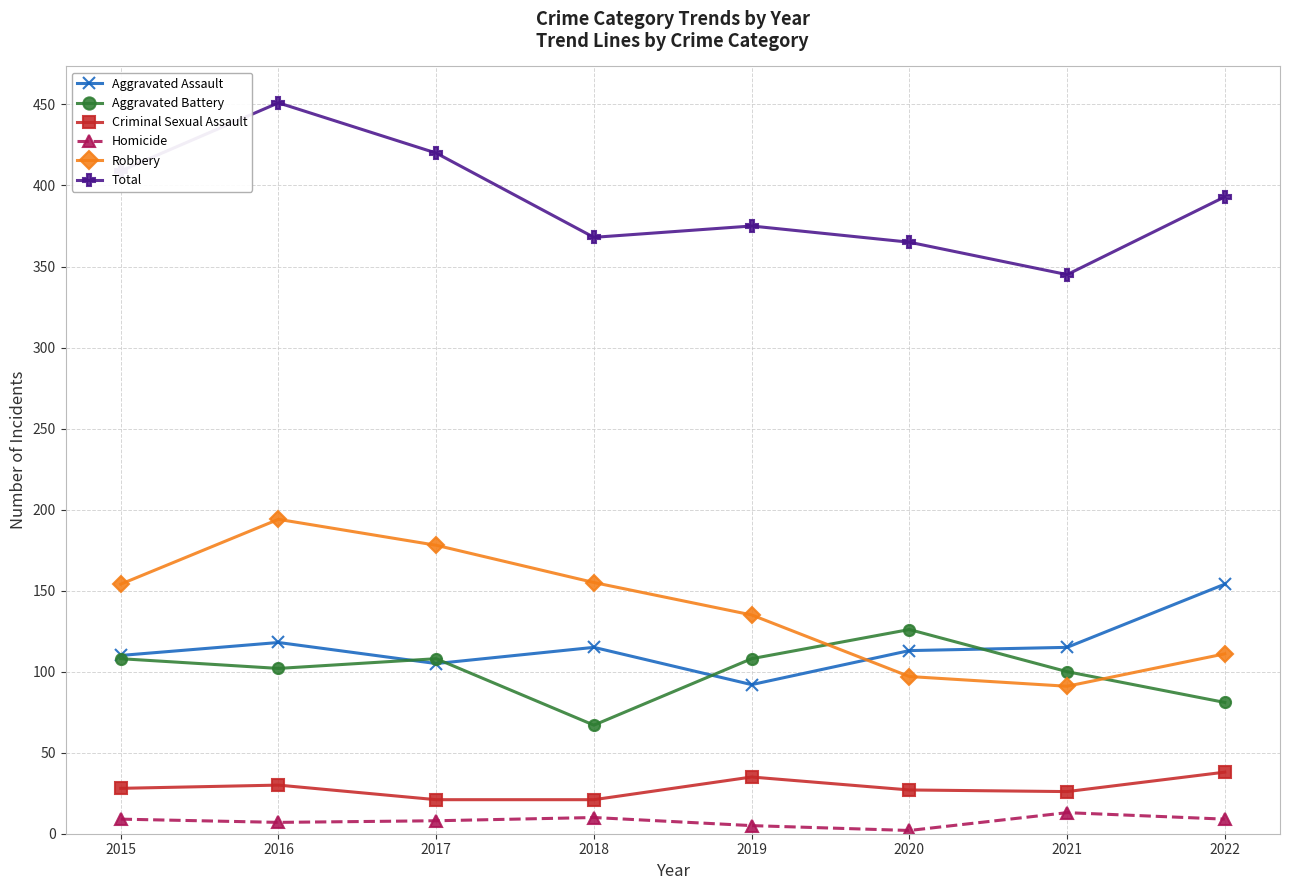

True or false: Homicide and Criminal Sexual Assault cross at least once.

False